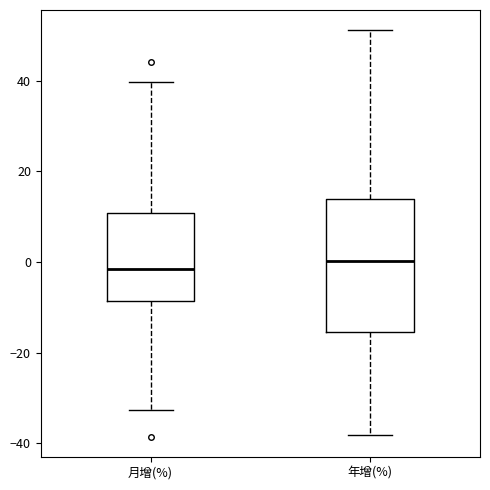

Reading left to right, read every box against the y-axis: the position of its median line, the range the box covers, and the ends of its whiskers. The values are not printed on the chart, so give them approximately, as read against the axis.

月增(%): median -2, box -8 to 10, whiskers -32 to 40
年增(%): median 0, box -16 to 14, whiskers -38 to 52